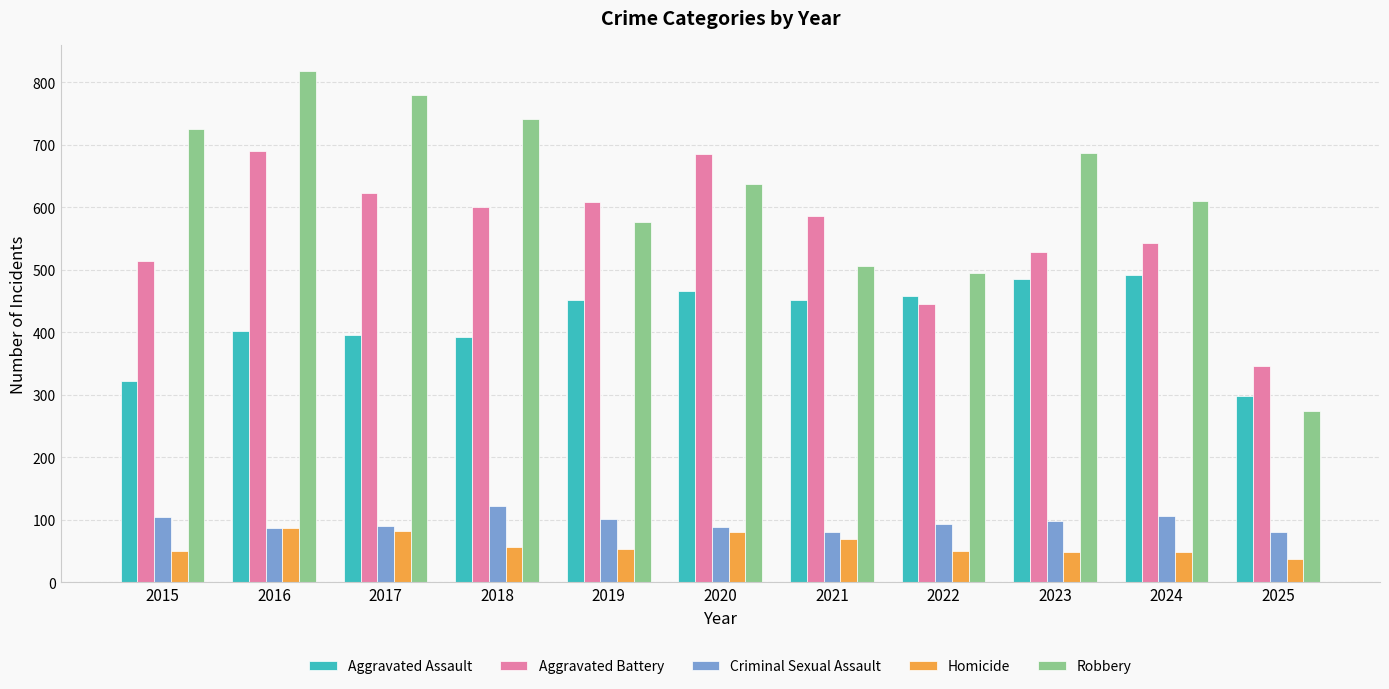

Is the value of Homicide at 2015 greater than the value of Aggravated Battery at 2024?

No